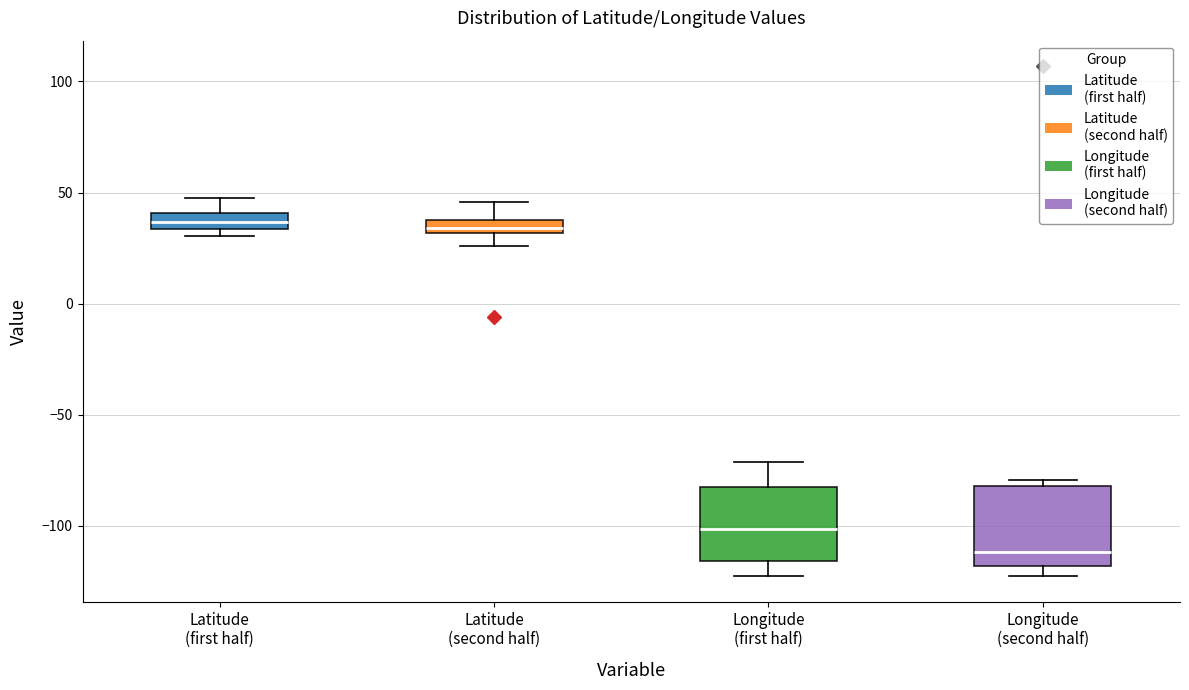

Which box's median line is the lowest?

Longitude (second half)